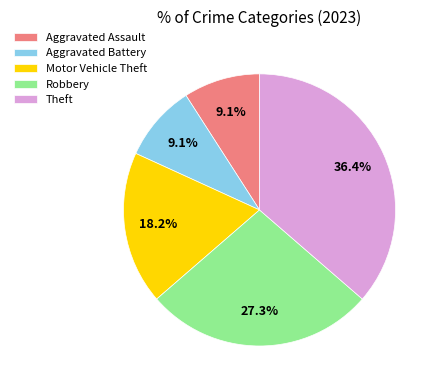

What is the largest slice in the pie chart?

Theft